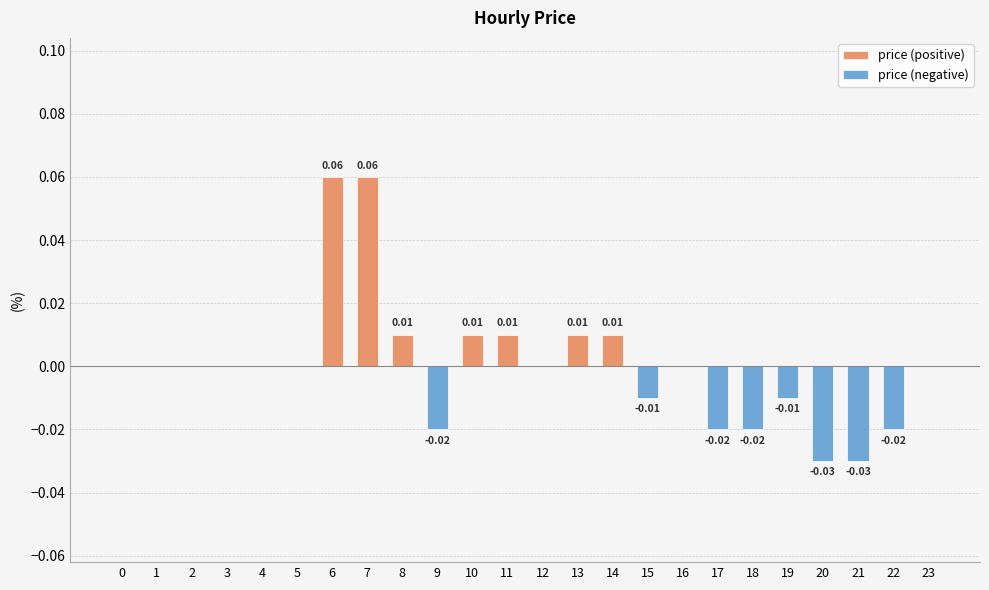

List the labels in order of value, largest first.

6, 7, 8, 10, 11, 13, 14, 0, 1, 2, 3, 4, 5, 12, 16, 23, 15, 19, 9, 17, 18, 22, 20, 21